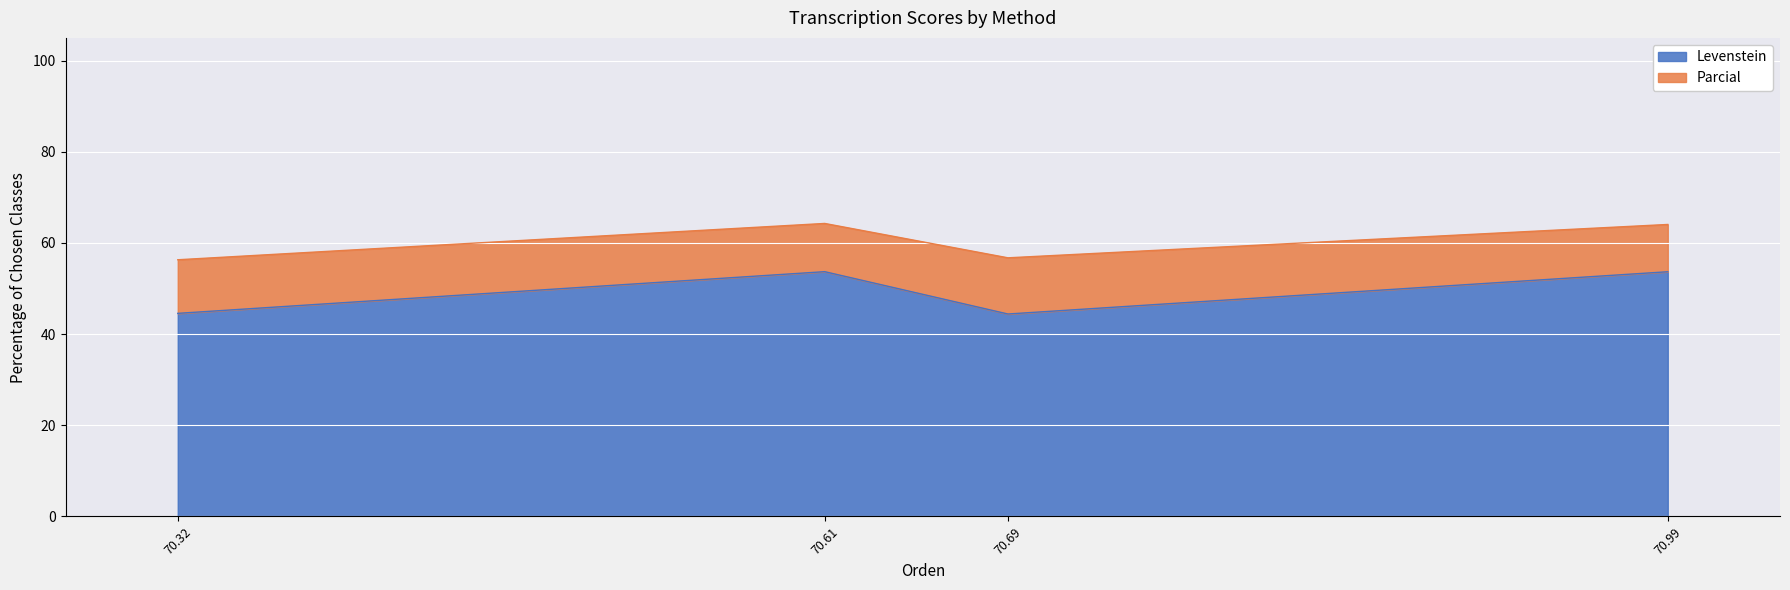

What is the sum of all Levenstein values?

196.4